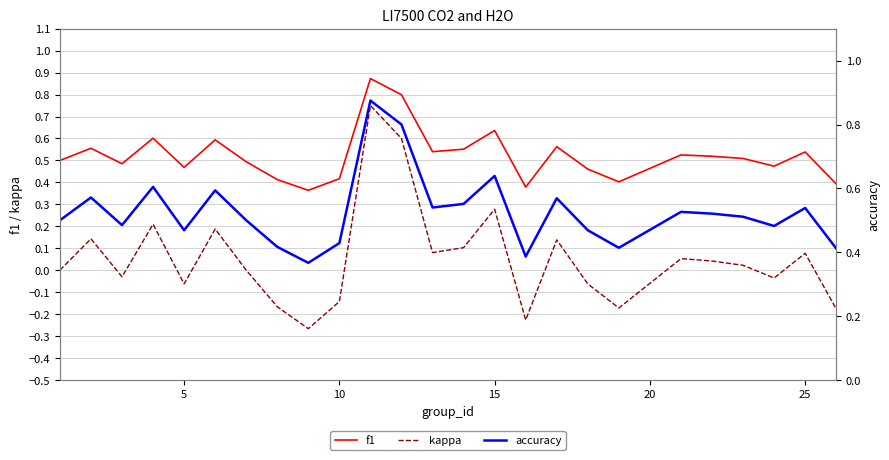

Reading right to left, transcribe all the data shown in this chart.

f1: 0.4	0.5	0.5	0.5	0.5	0.5	0.4	0.5	0.6	0.4	0.6	0.6	0.5	0.8	0.9	0.4	0.4	0.4	0.5	0.6	0.5	0.6	0.5	0.6	0.5
kappa: -0.2	0.1	-0.0	0.0	0.0	0.1	-0.2	-0.1	0.1	-0.2	0.3	0.1	0.1	0.6	0.8	-0.1	-0.3	-0.2	0.0	0.2	-0.1	0.2	-0.0	0.1	0.0
accuracy: 0.4	0.5	0.5	0.5	0.5	0.5	0.4	0.5	0.6	0.4	0.6	0.6	0.5	0.8	0.9	0.4	0.4	0.4	0.5	0.6	0.5	0.6	0.5	0.6	0.5